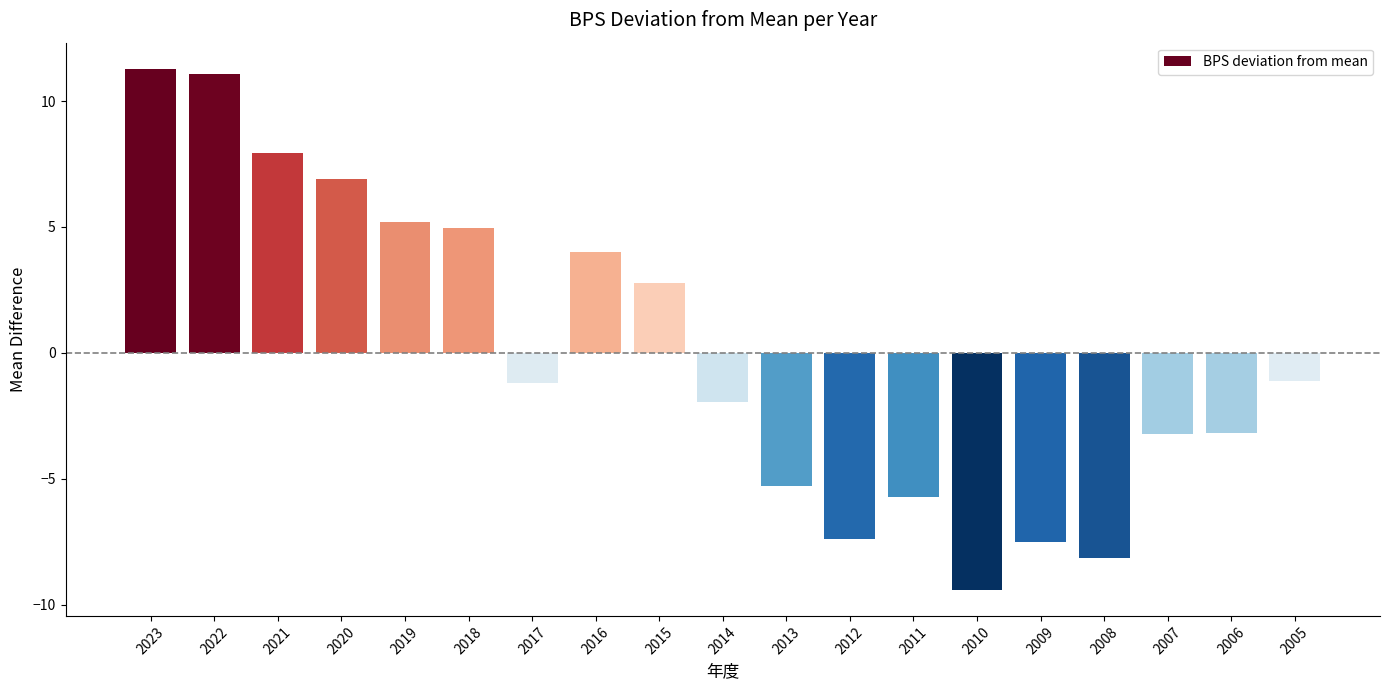

Does the chart contain any negative values?

Yes